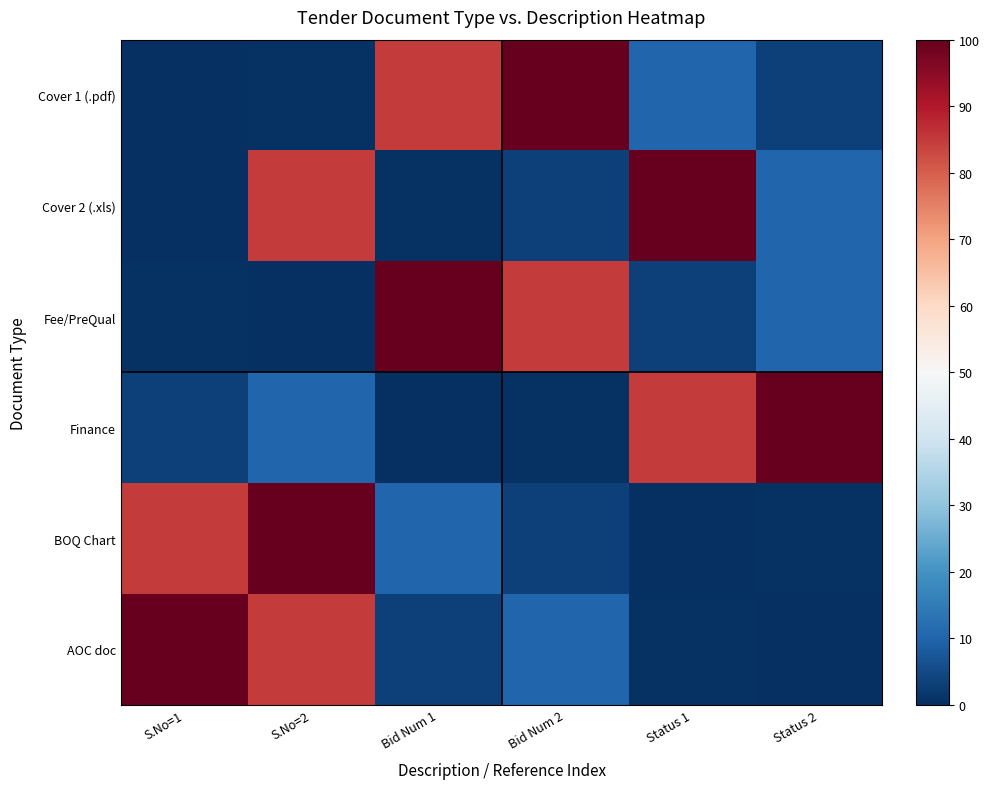

Reading left to right, transcribe all the data shown in this chart.

Cover 1 (.pdf): S.No=1=0.0	S.No=2=0.5	Bid Num 1=84.9	Bid Num 2=100.0	Status 1=10.4	Status 2=3.1
Cover 2 (.xls): S.No=1=0.0	S.No=2=84.9	Bid Num 1=0.5	Bid Num 2=3.1	Status 1=100.0	Status 2=10.4
Fee/PreQual: S.No=1=0.5	S.No=2=0.0	Bid Num 1=100.0	Bid Num 2=84.9	Status 1=3.1	Status 2=10.4
Finance: S.No=1=3.1	S.No=2=10.4	Bid Num 1=0.0	Bid Num 2=0.5	Status 1=84.9	Status 2=100.0
BOQ Chart: S.No=1=84.9	S.No=2=100.0	Bid Num 1=10.4	Bid Num 2=3.1	Status 1=0.0	Status 2=0.5
AOC doc: S.No=1=100.0	S.No=2=84.9	Bid Num 1=3.1	Bid Num 2=10.4	Status 1=0.5	Status 2=0.0